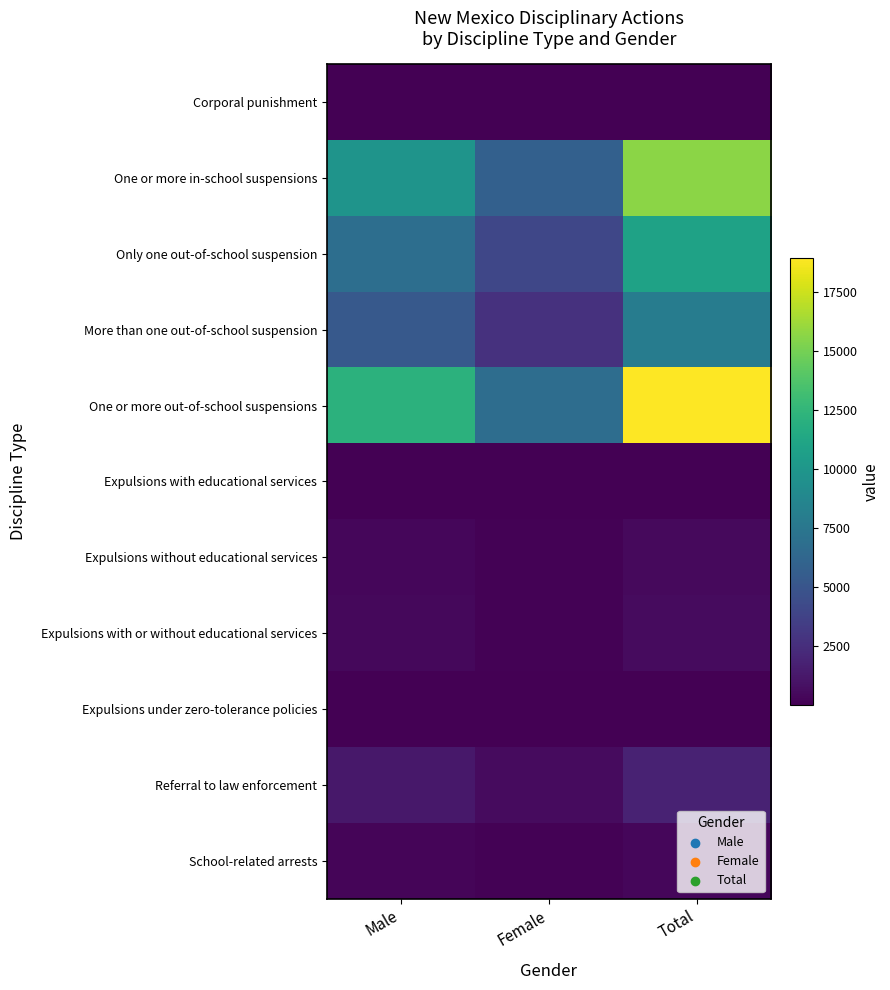

What is the total value across all series at Total?

56905